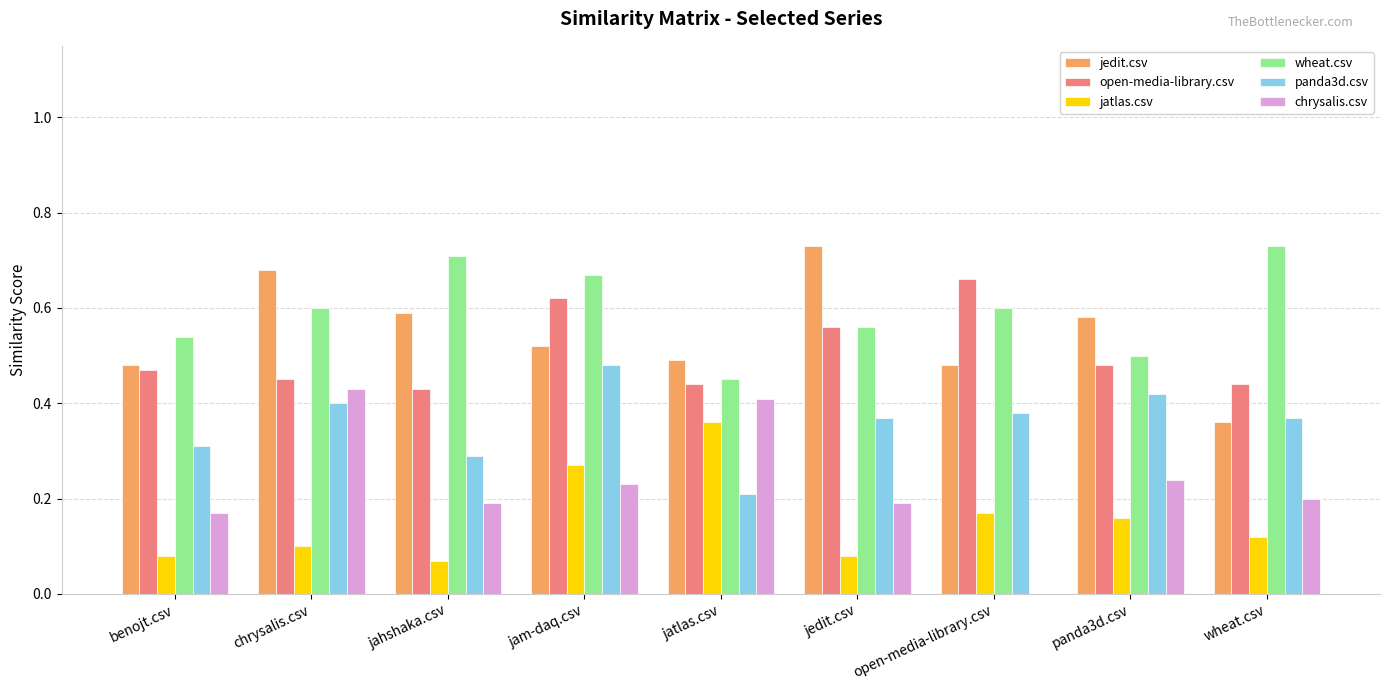

Which series has the widest spread of values?

chrysalis.csv